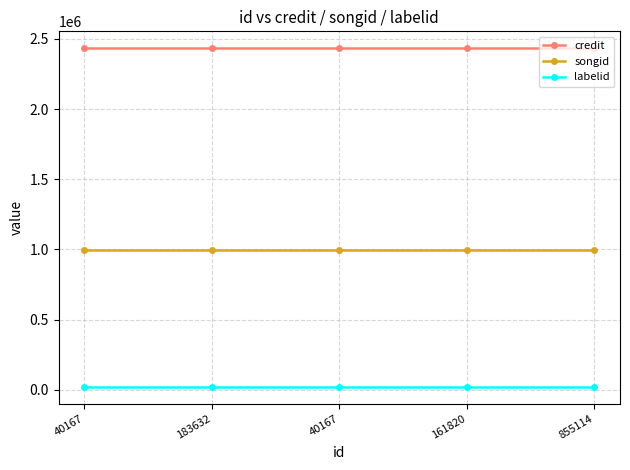

What is the label of the 2nd point from the right?

161820